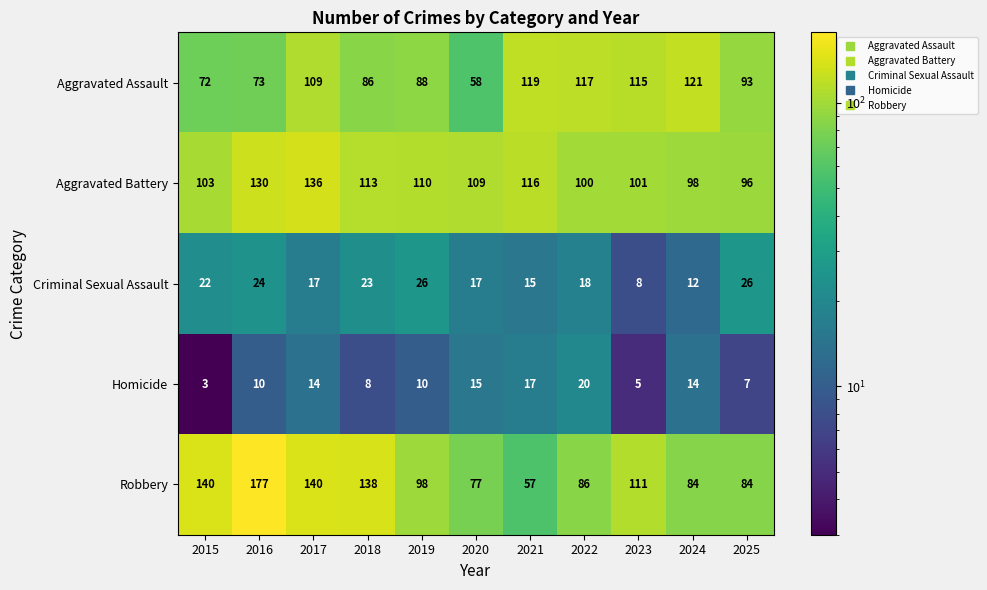

At how many categories does at least one series exceed 157?

1